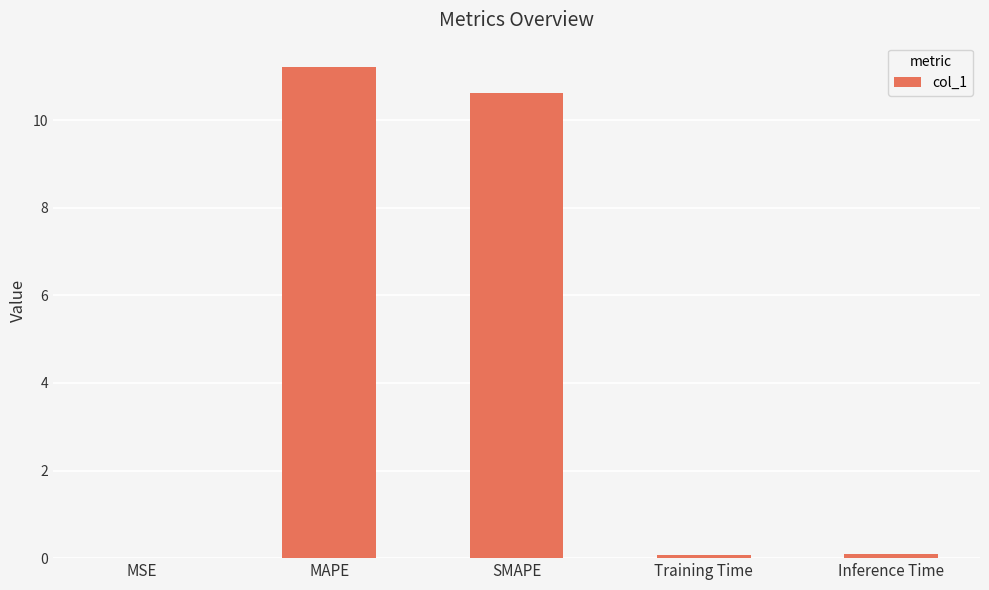

What value does the data have at SMAPE?

10.6